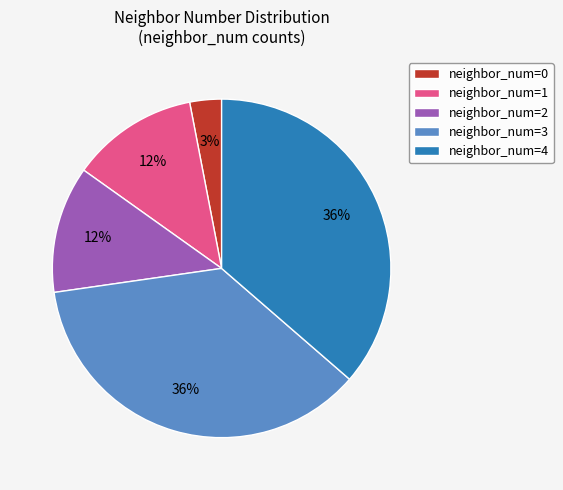

How many segments does this pie chart have?

5